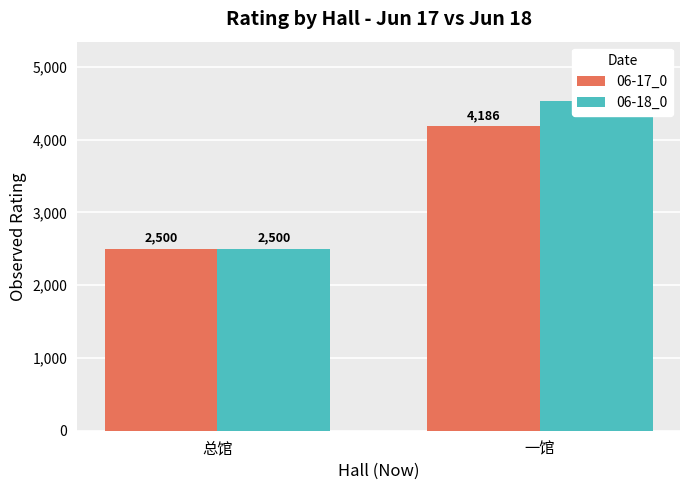

Reading right to left, transcribe all the data shown in this chart.

06-17_0: 4186	2500
06-18_0: 4532	2500